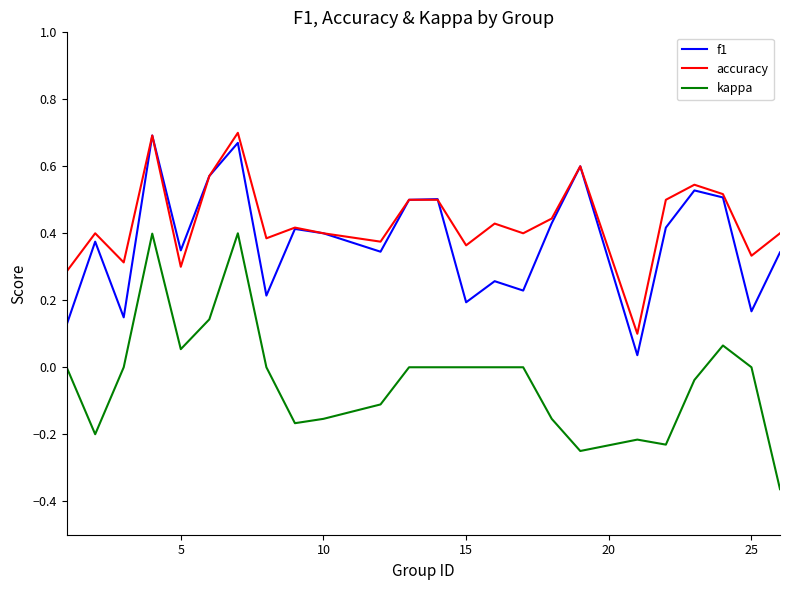

Which series has the largest total across all categories?

accuracy